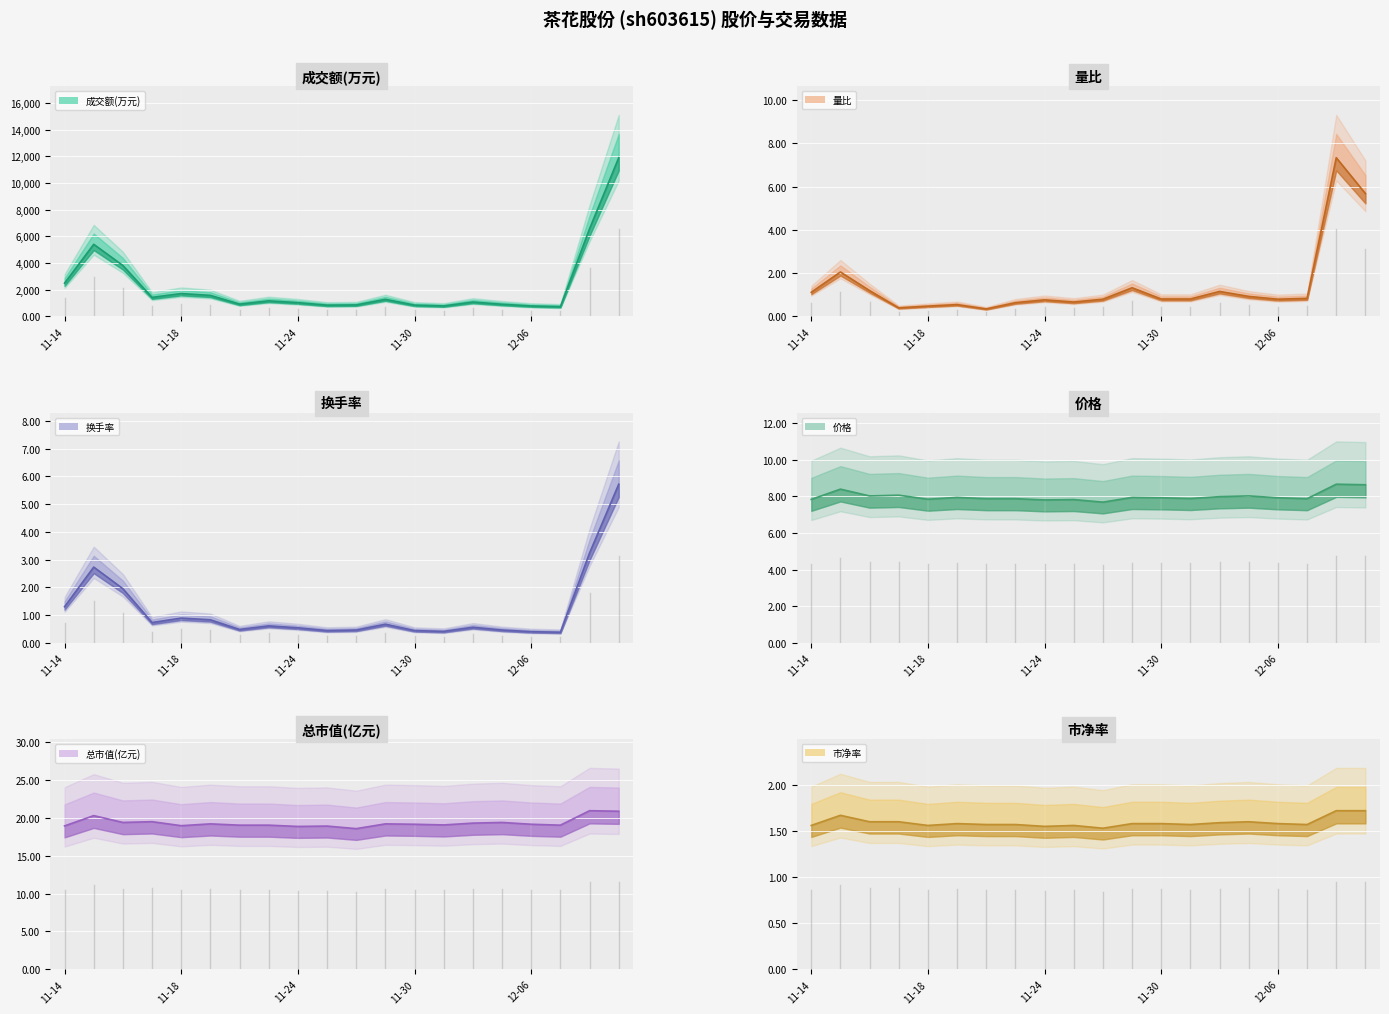

Count the 市净率 values in the range 1 to 2.

20